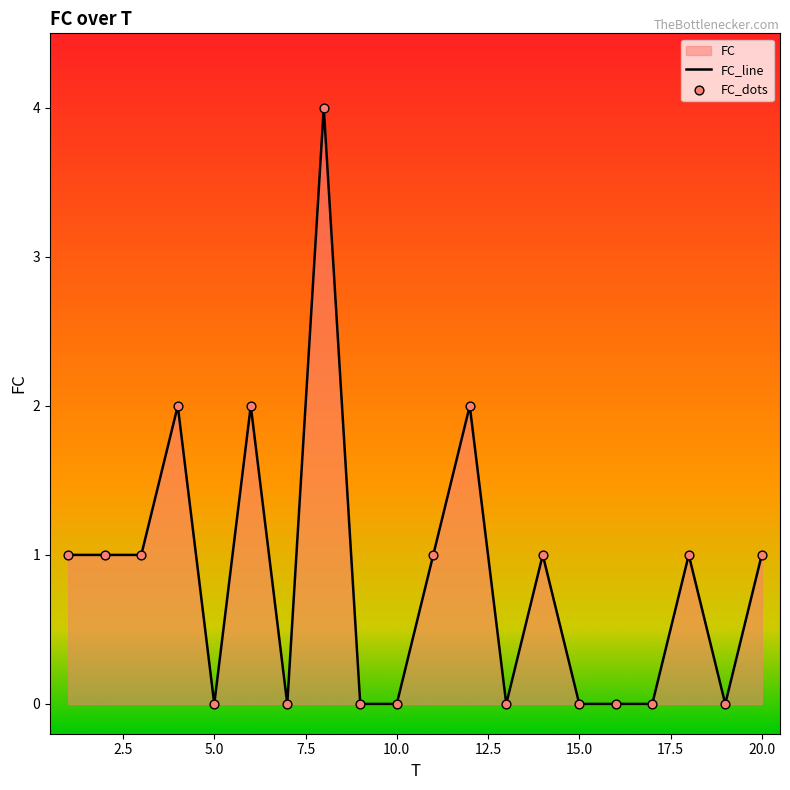

What is the change in value from 15 to 18?

+1